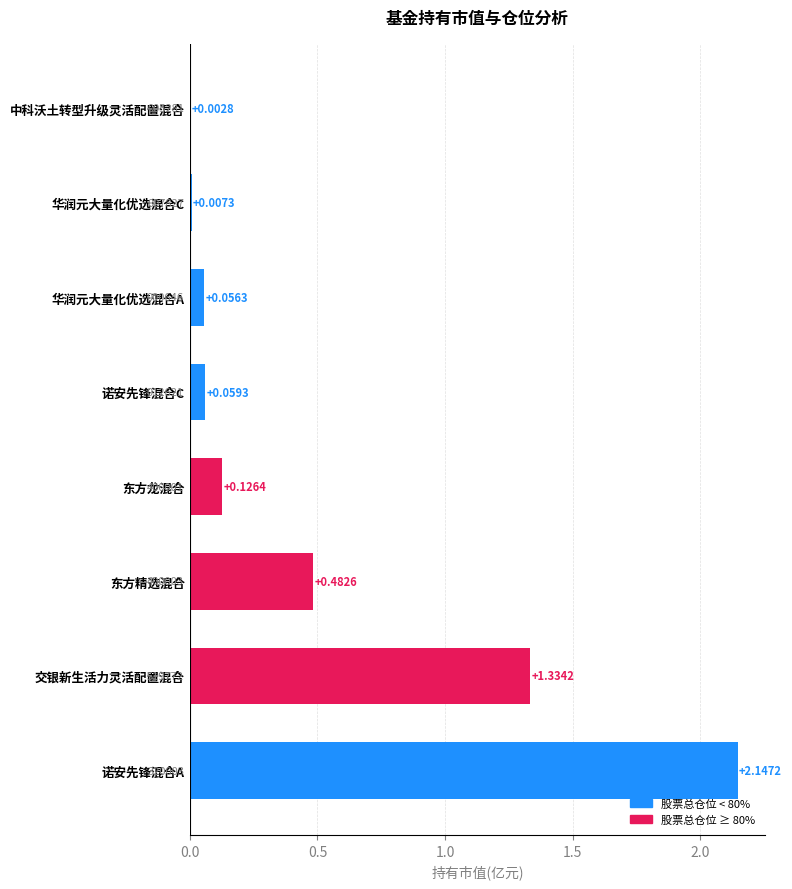

At which label is the value closest to 1?

交银新生活力灵活配置混合